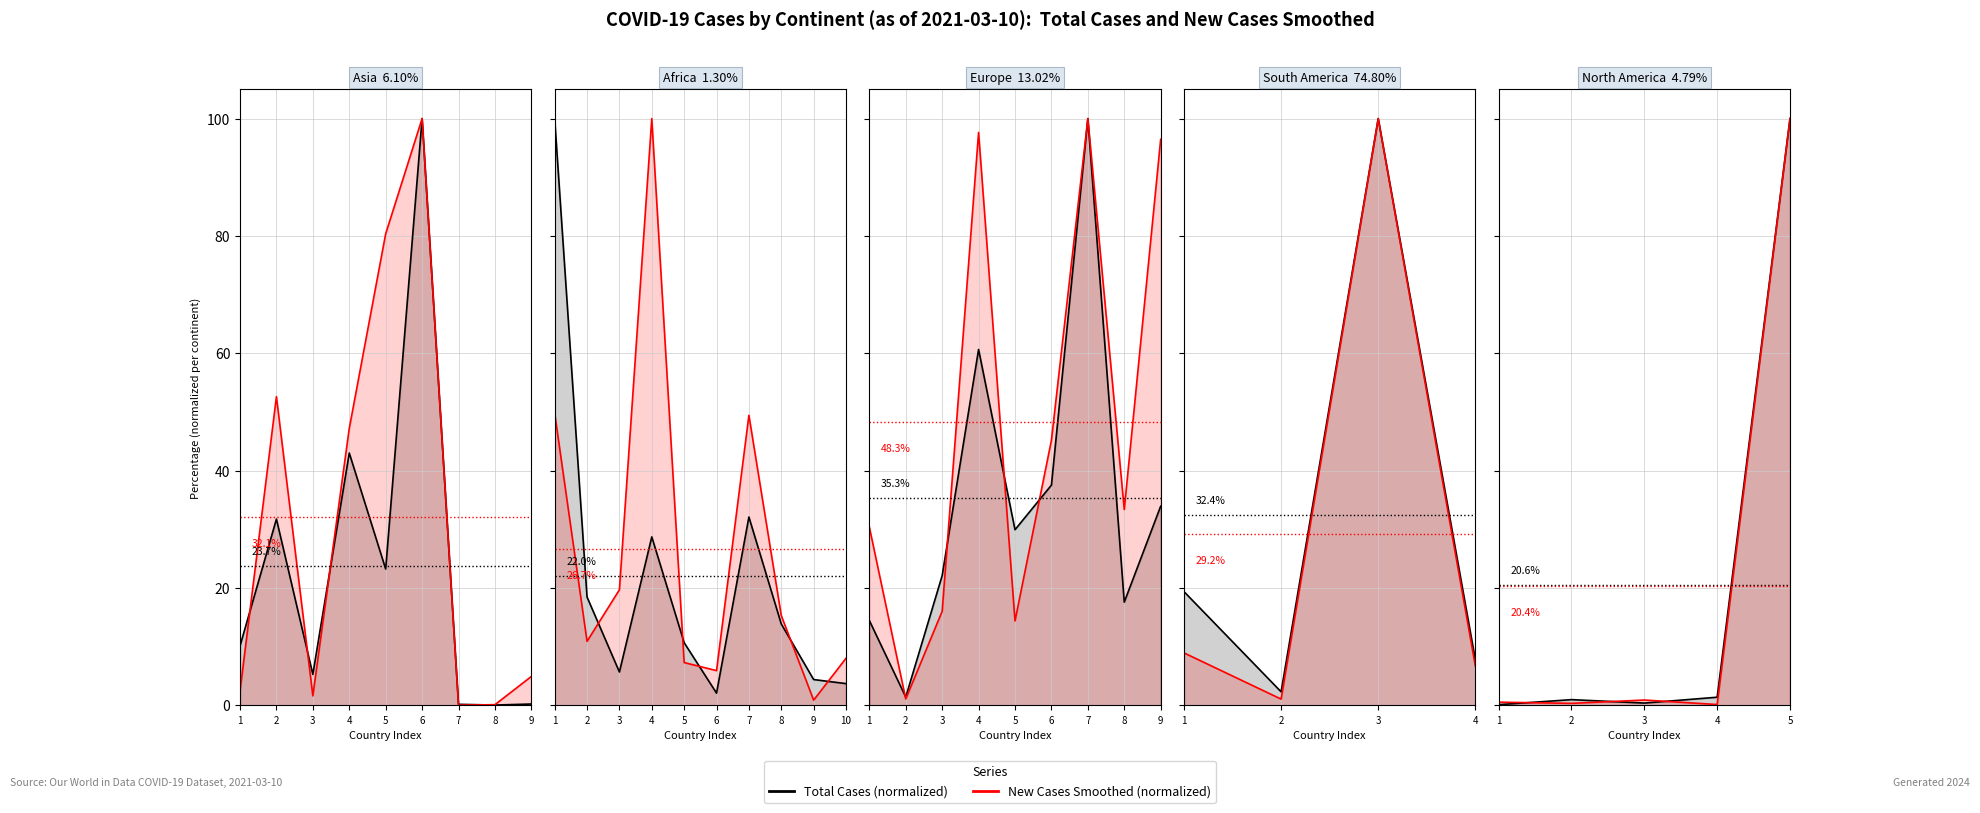

What is the value of the New Cases Smoothed (norm.) point at the 5th from the left?

100.0